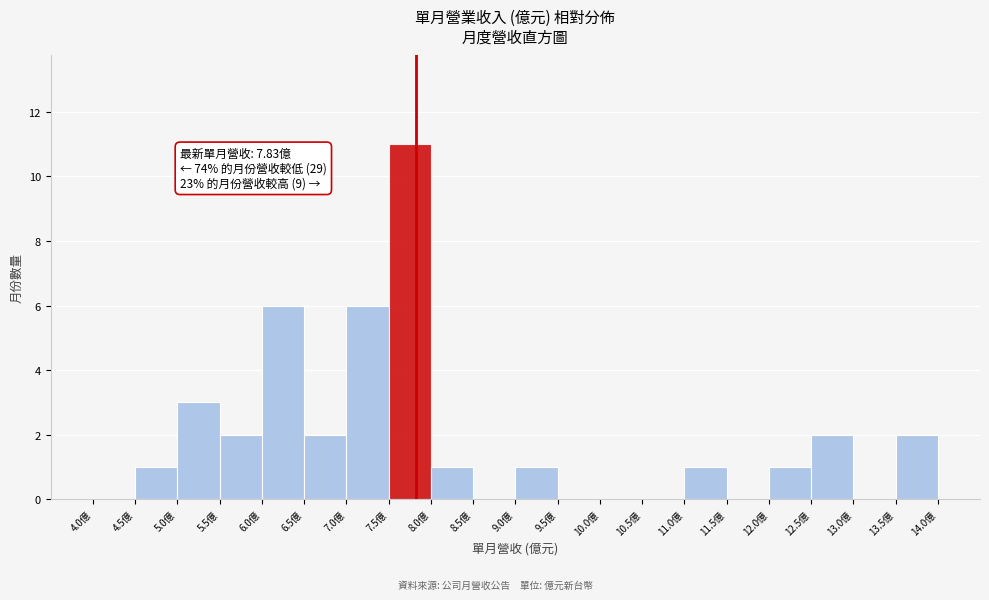

Which range on the x-axis has the tallest bar?

7.5 to 8.0